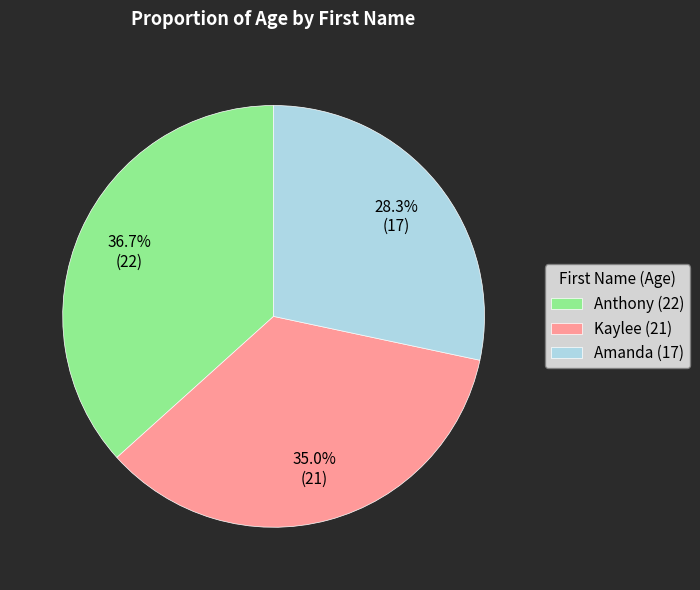

Is it true that Anthony is 37% of the pie?

True